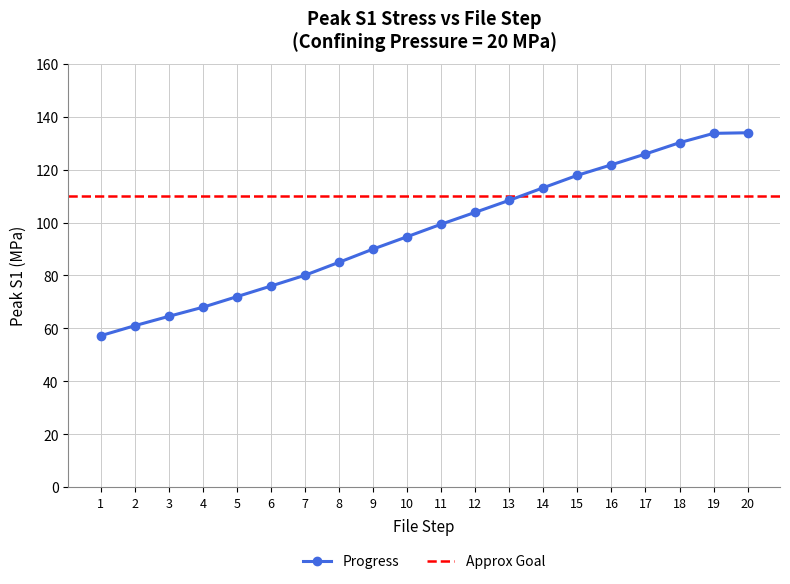

How many categories are shown in the chart?

20